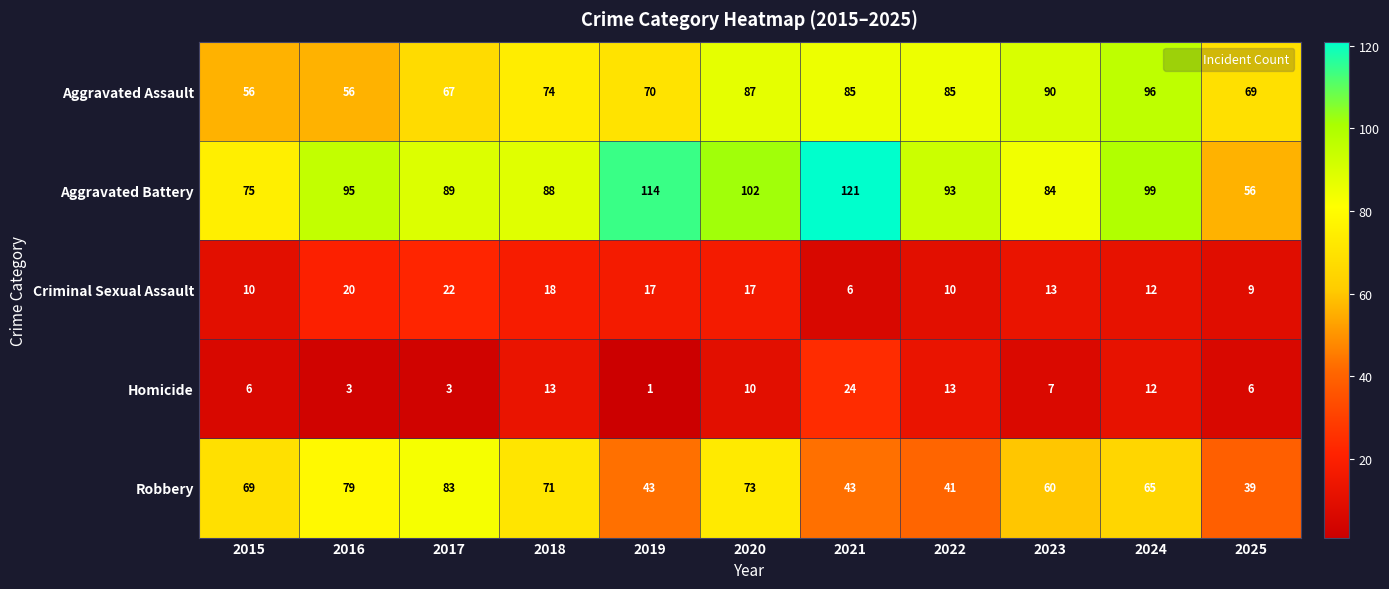

The Aggravated Assault series shows 96 at 2024. True or false?

True